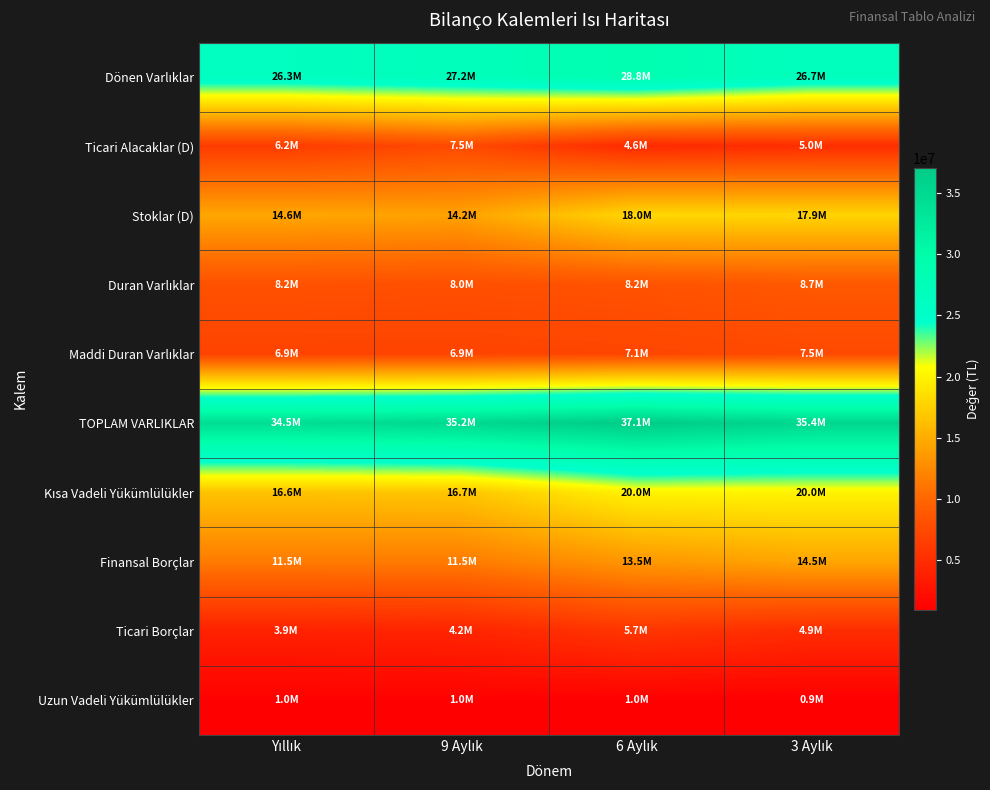

Which series has the widest spread of values?

Stoklar (D)